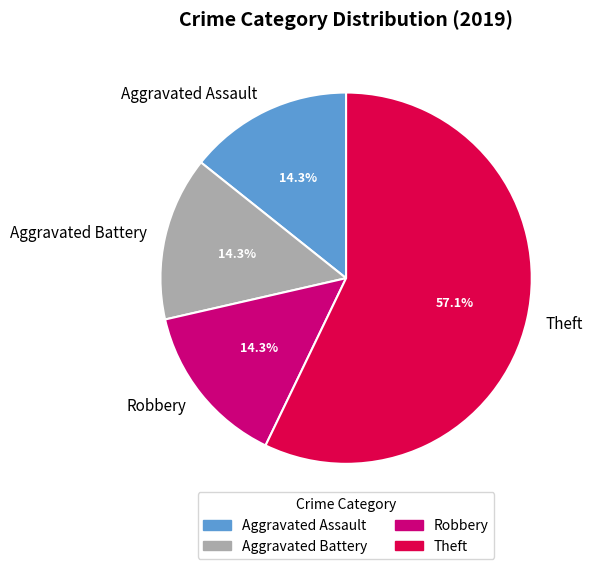

True or false: Theft accounts for 57% of the total.

True